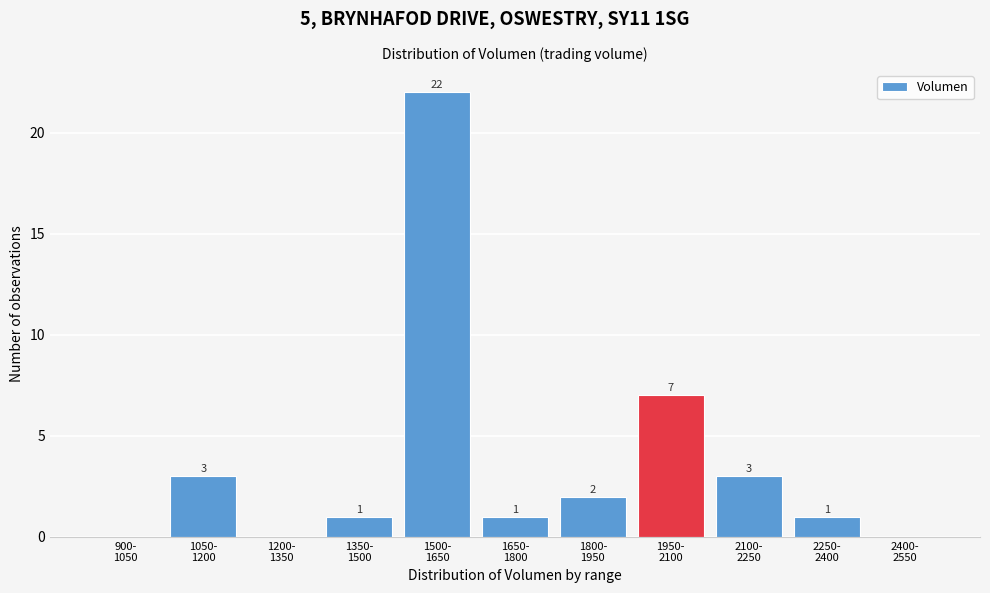

What is the maximum value shown in the chart?

22